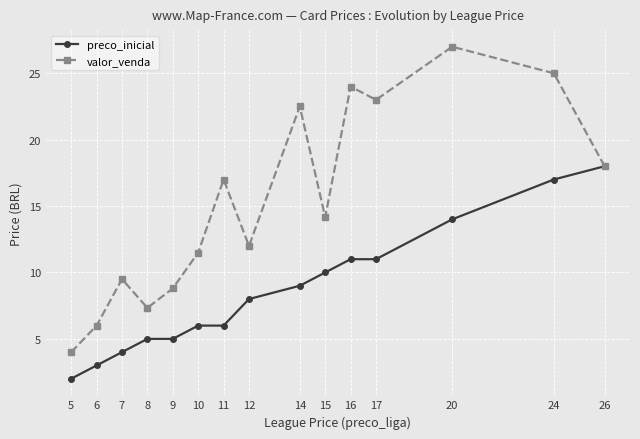

Is it true that preco_inicial equals 3.0 at 16?

False